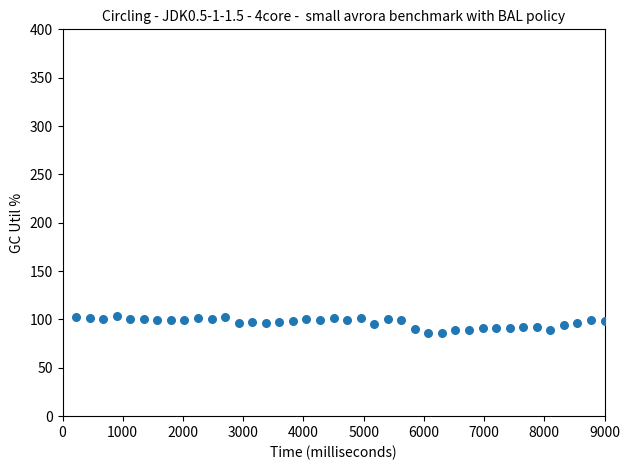

What is the range of X values (max minus min)?

8775.0